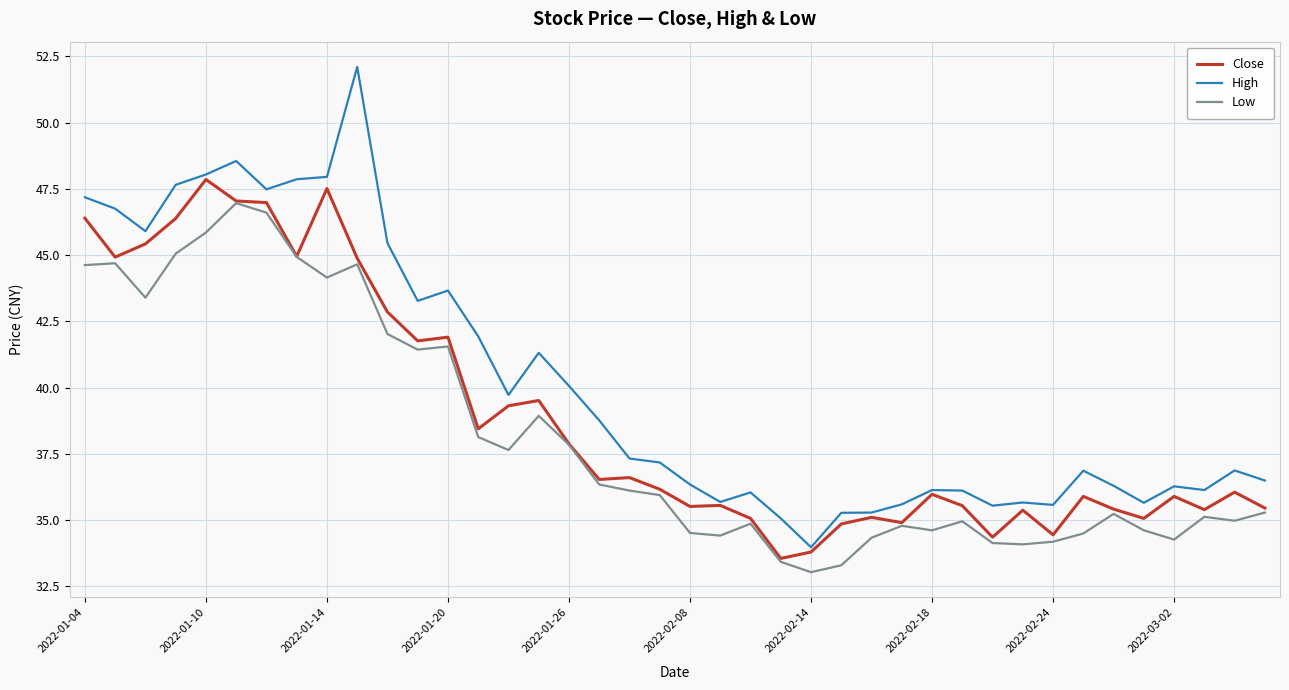

Which series has the widest spread of values?

High